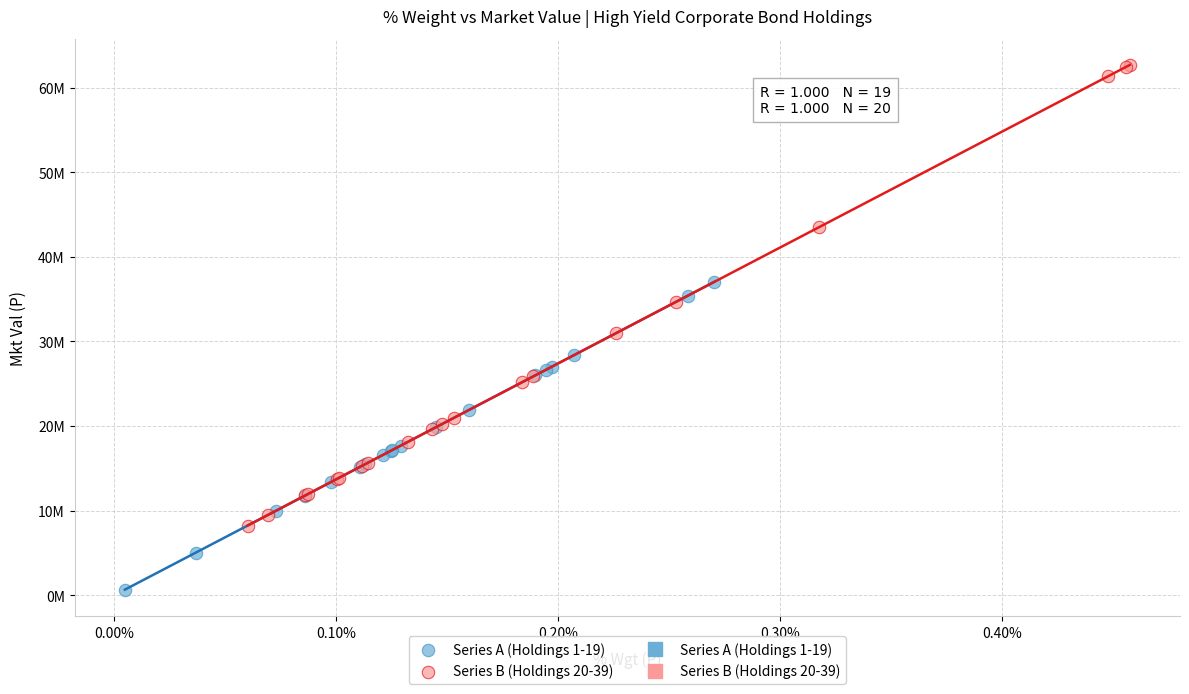

Which series contains the highest Y value?

Series B (Holdings 20-39)